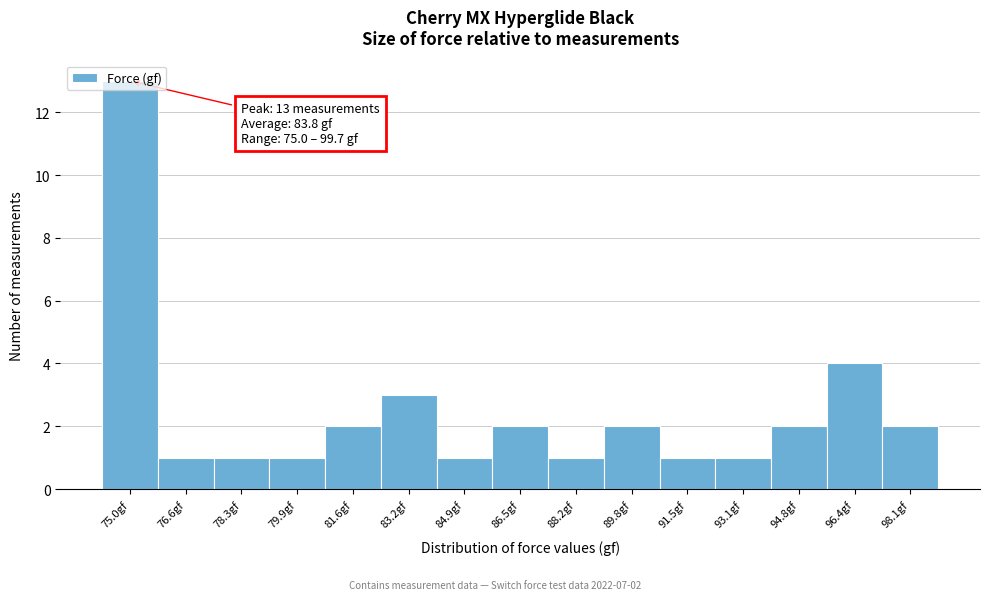

What is the label of the 5th bar from the right?

91.5gf